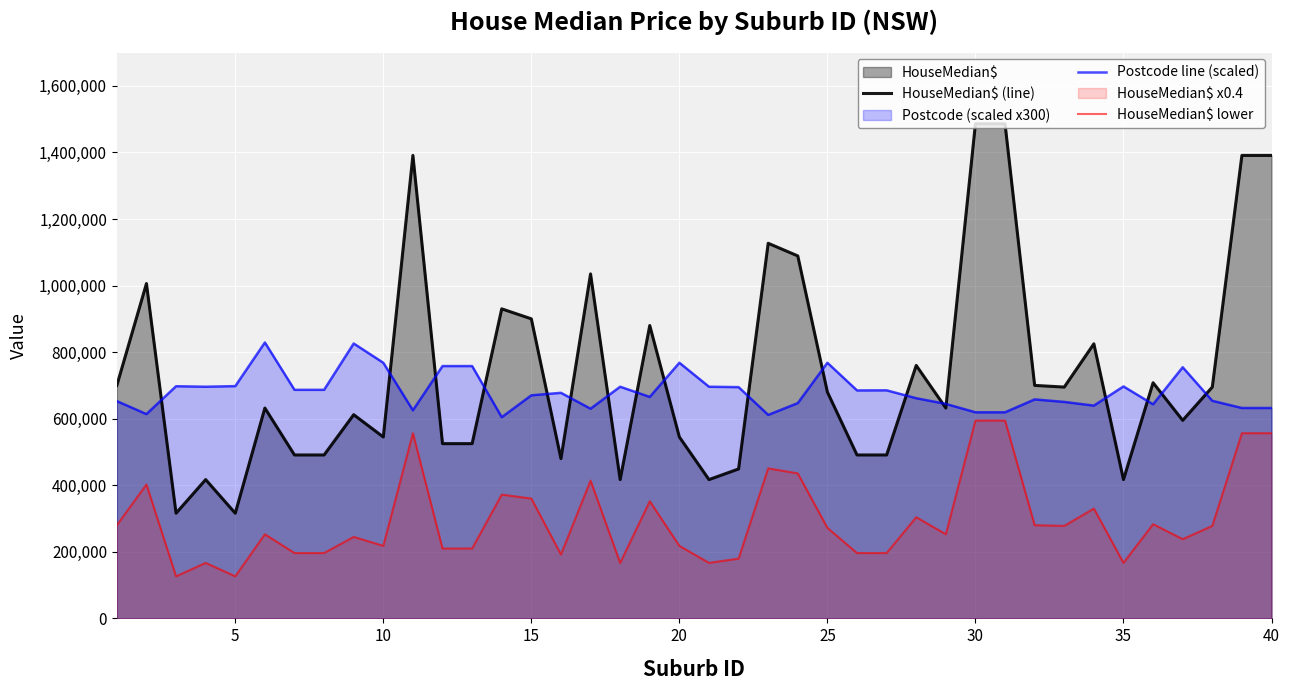

What is the maximum value for HouseMedian$ lower?

594400